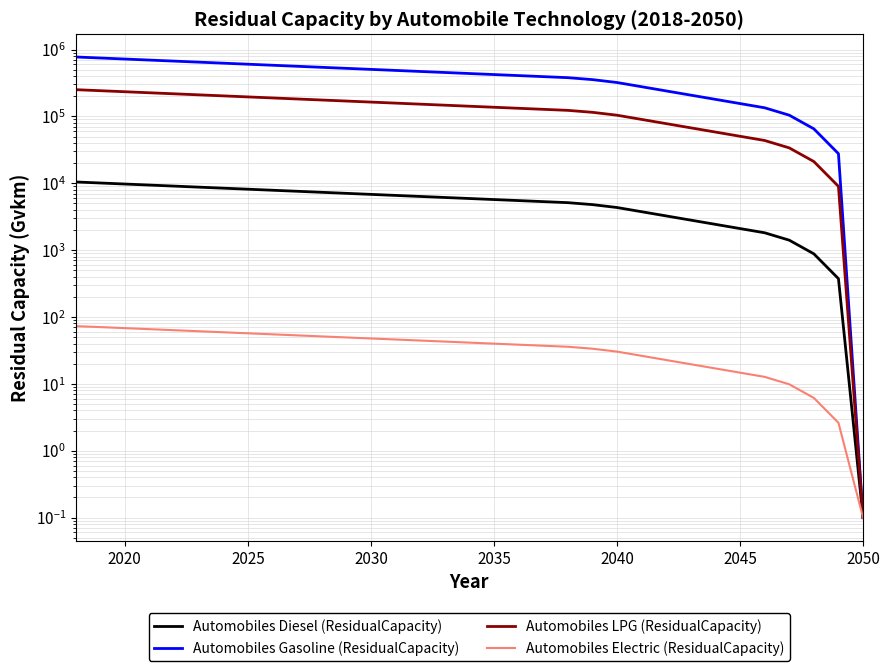

How many lines are shown in the chart?

4